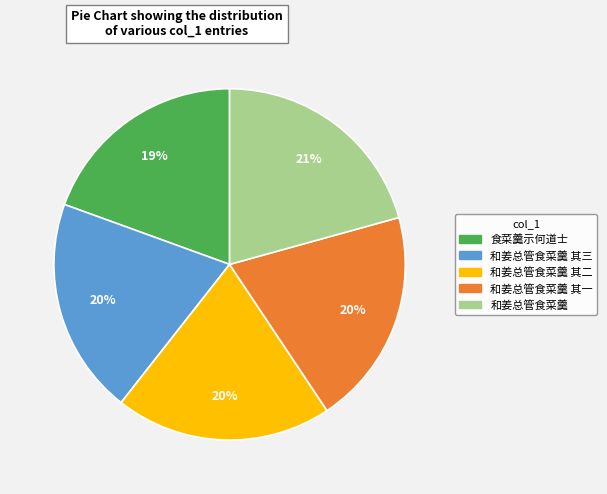

Is there any slice that represents more than half of the pie?

No